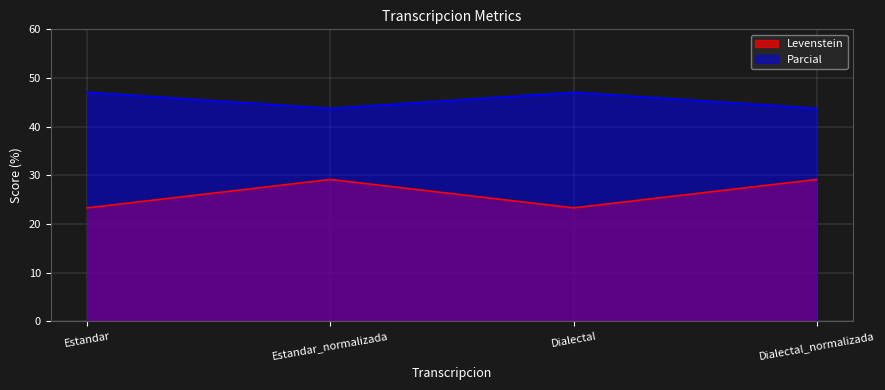

What is the minimum value for Parcial?

43.8